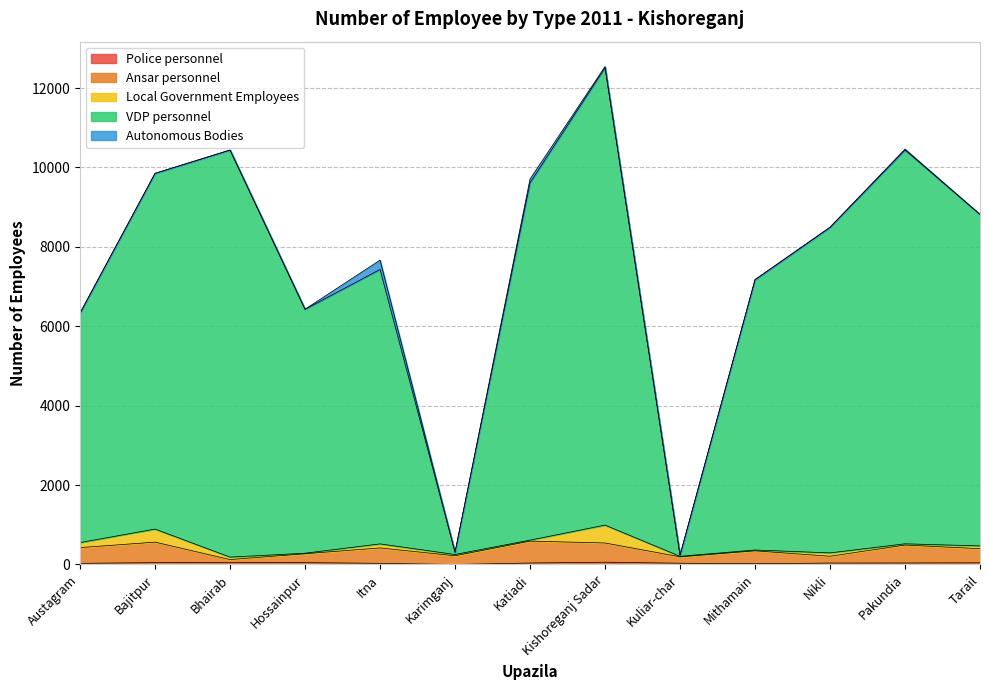

Does the chart display data point markers on the line(s)?

No